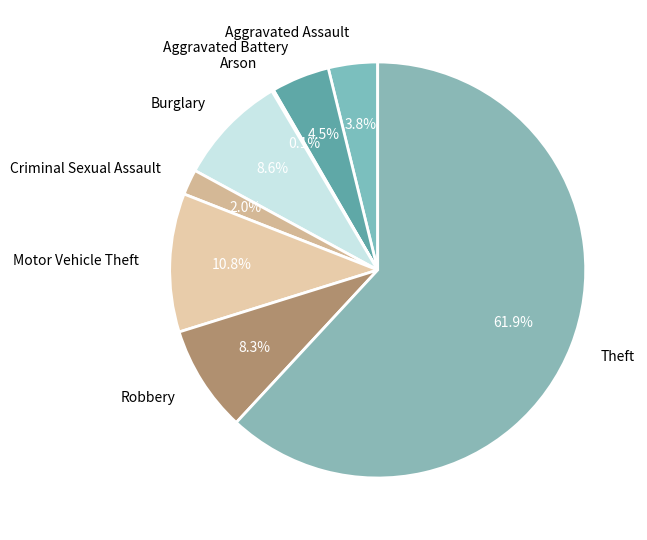

Combined, what portion of the pie is Robbery and Aggravated Assault?

12.1%